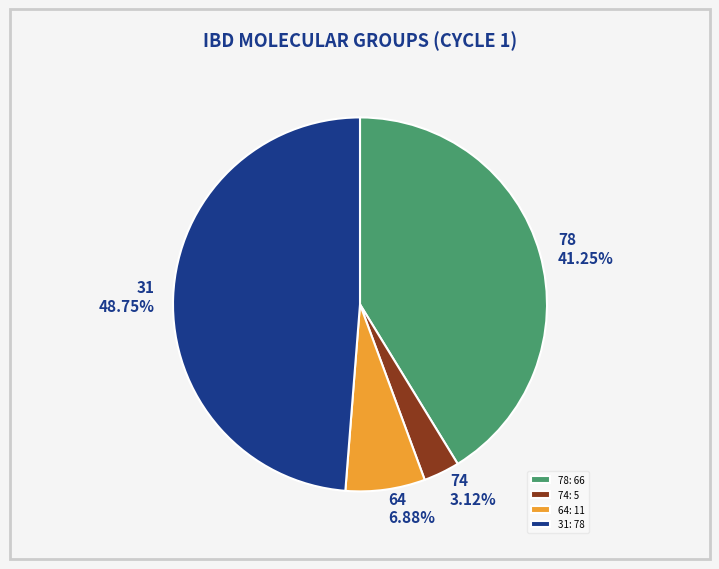

Which category has the smallest portion of the pie?

74